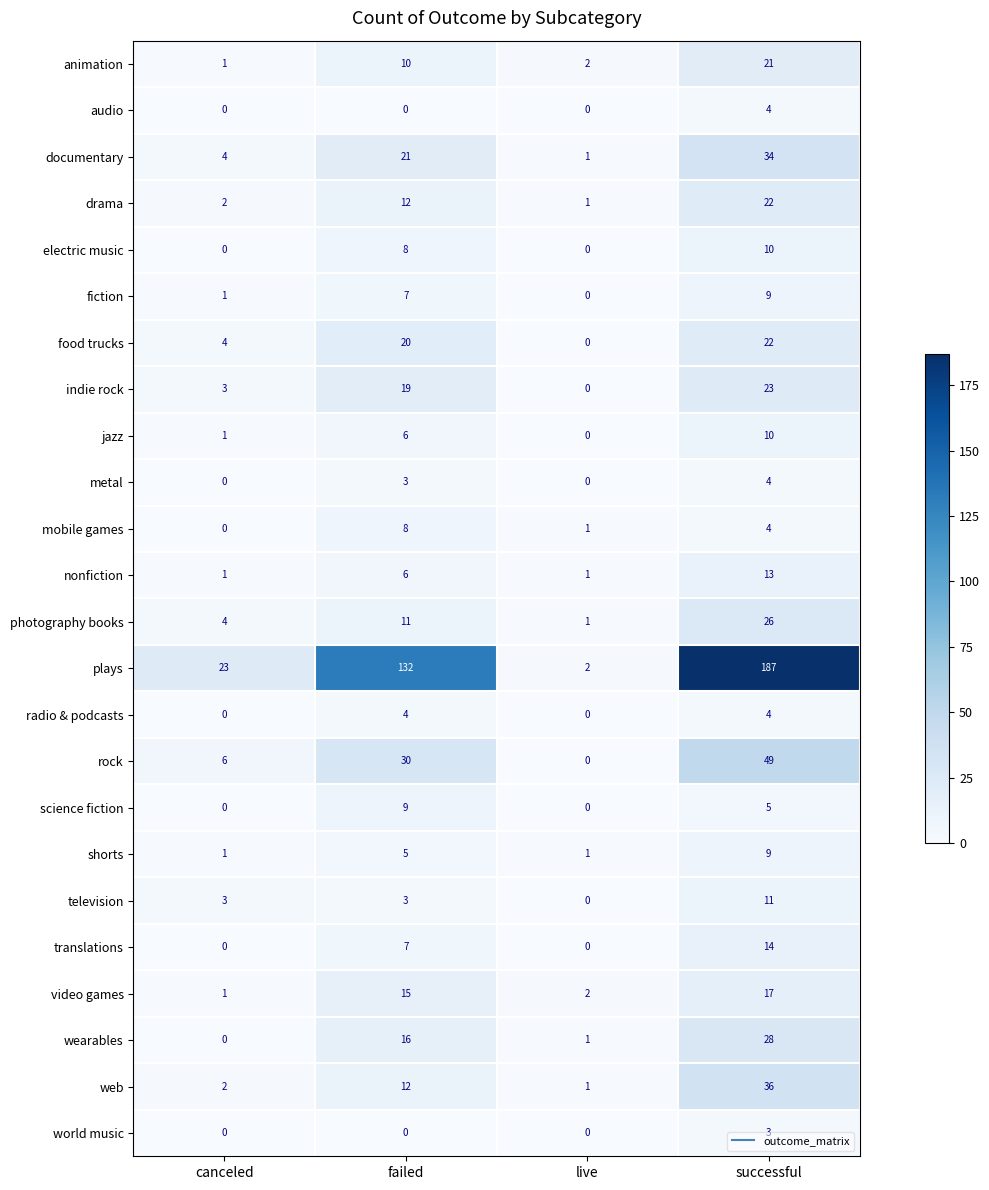

Which series has the widest spread of values?

plays